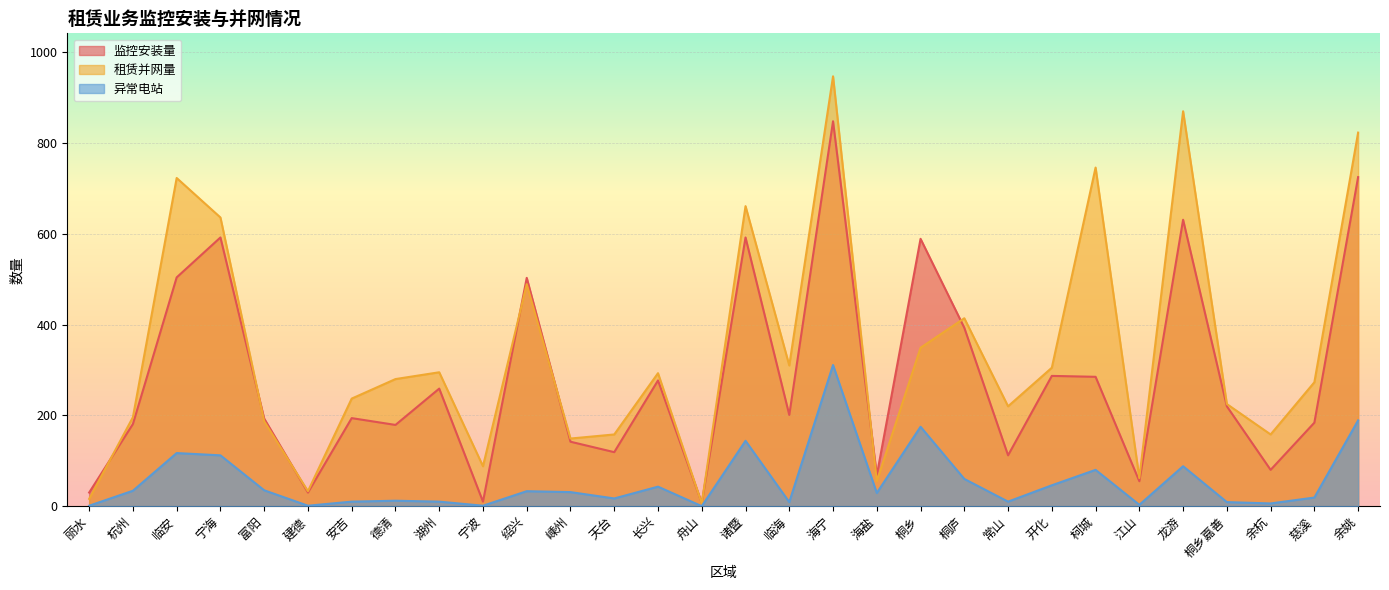

Count the number of categories in the chart.

30